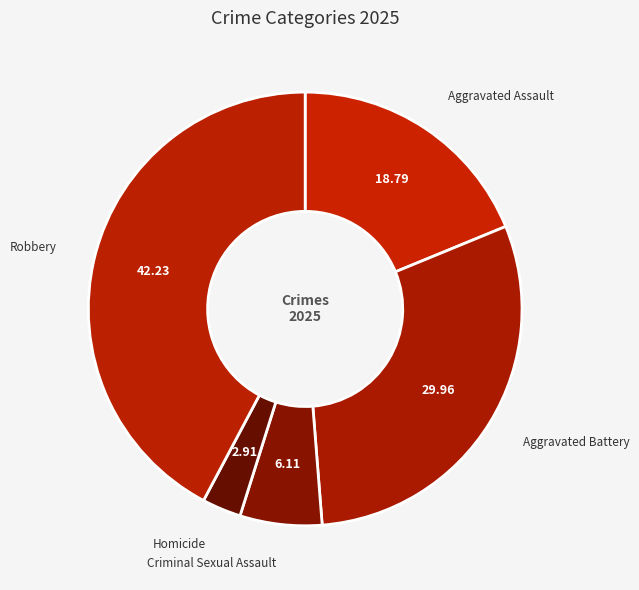

Which category has the biggest portion of the pie?

Robbery